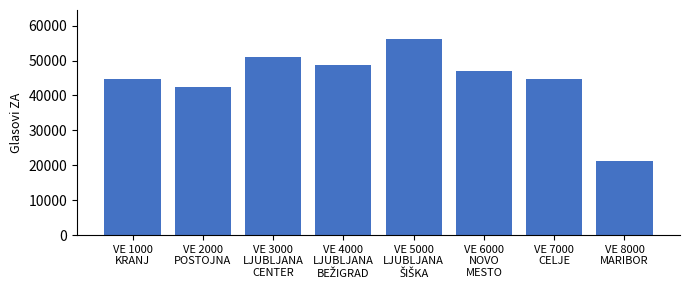

What is the value of the 8th bar from the left?

21330